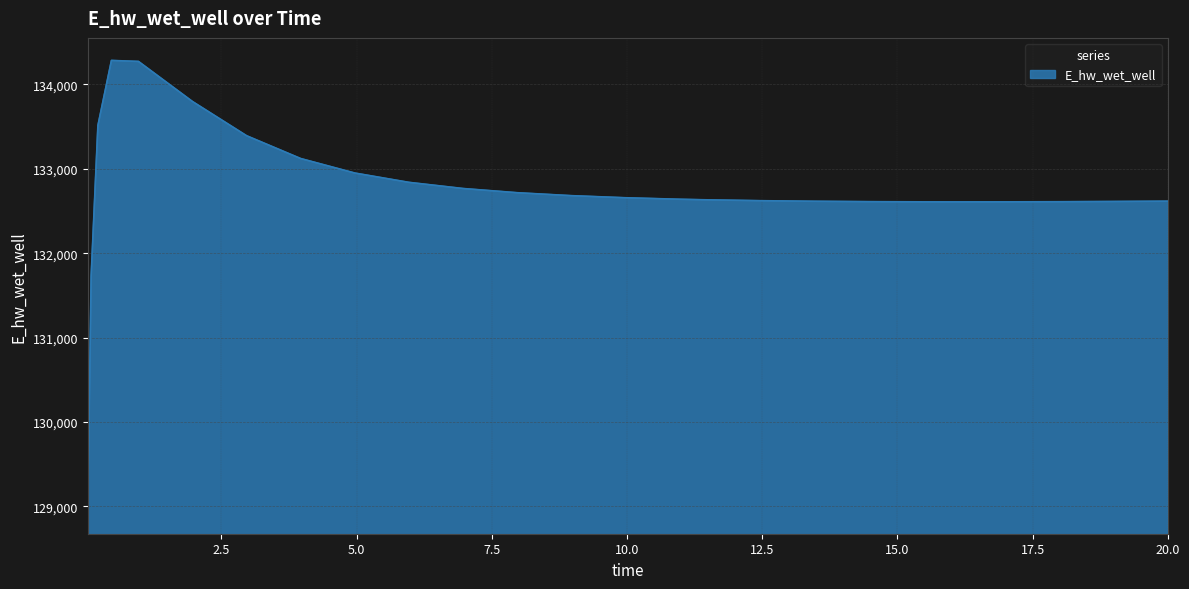

What is the difference between the maximum and minimum values?

5341.5